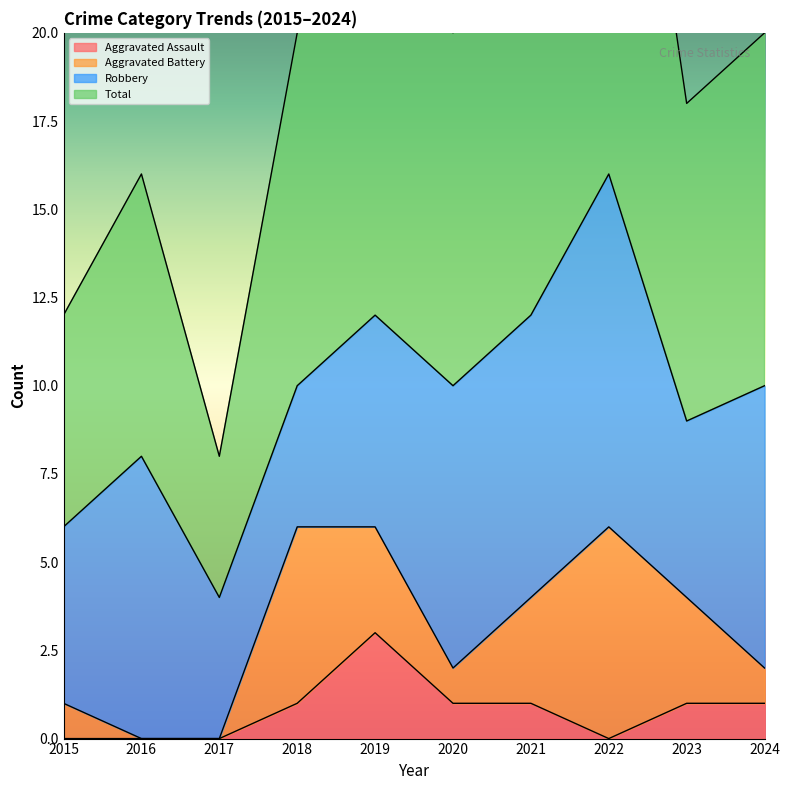

Between 2018 and 2016, which is larger?

2018